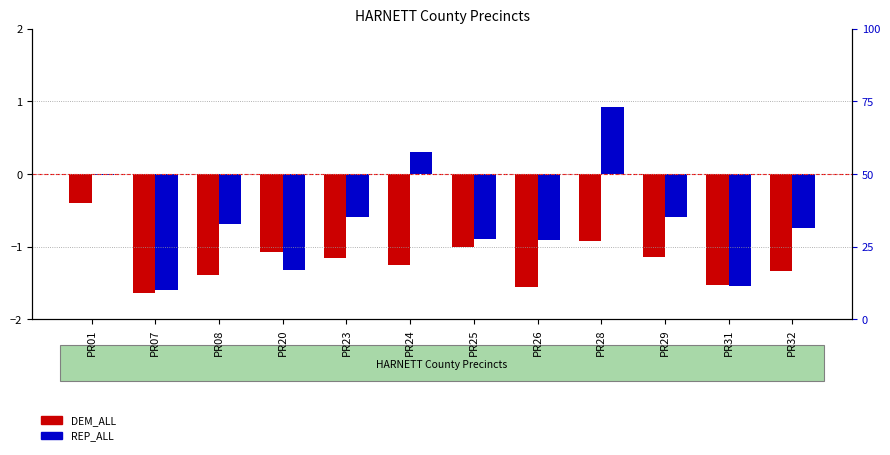

What is the value of the REP_ALL bar at the 6th from the left?

0.3